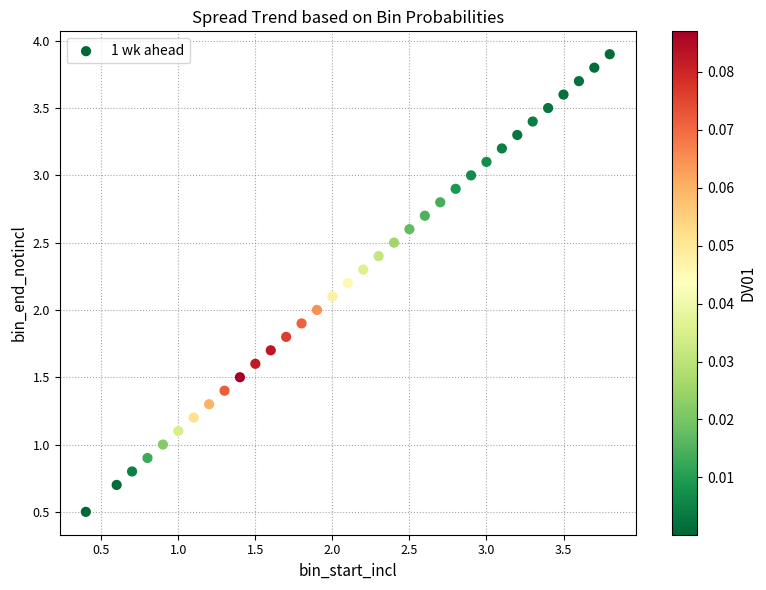

What is the range of X values (max minus min)?

3.4